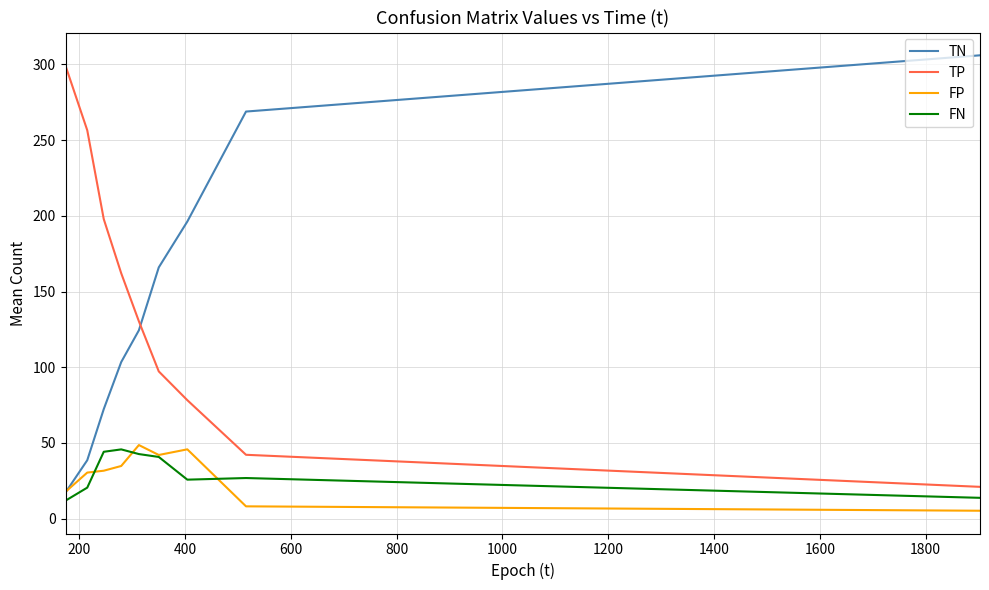

How many lines are shown in the chart?

4